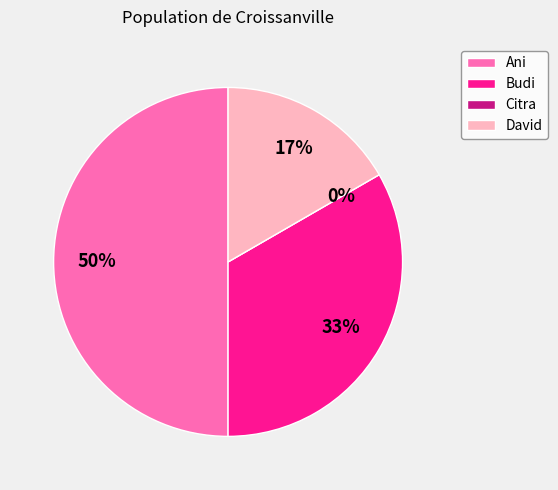

Count the number of slices in the pie.

4